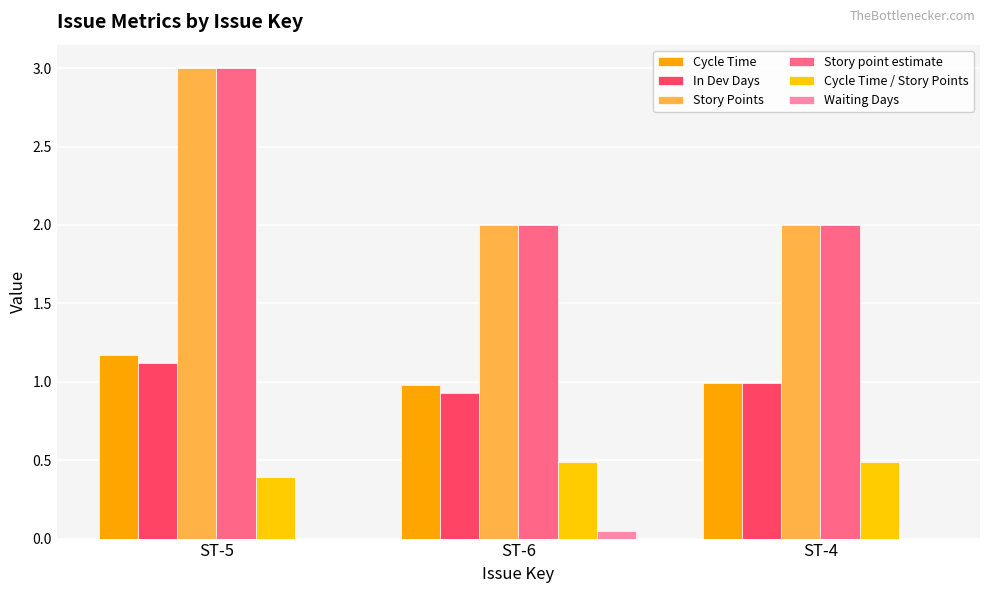

Which category has the highest value across all series?

ST-5